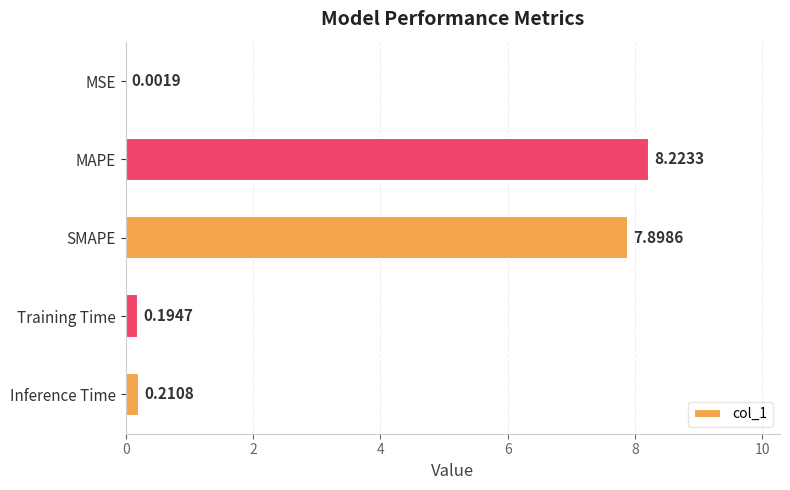

What is the sum of all values?

16.5